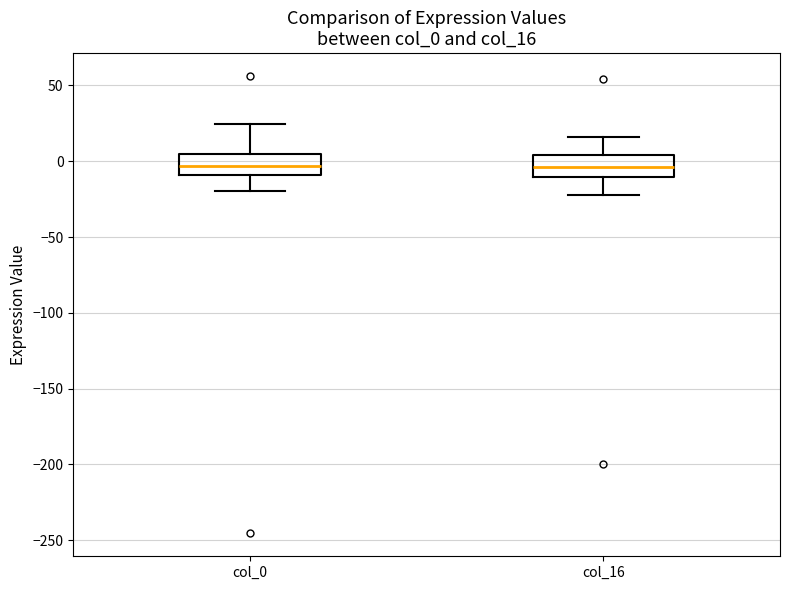

Reading left to right, read every box against the y-axis: the position of its median line, the range the box covers, and the ends of its whiskers. The values are not printed on the chart, so give them approximately, as read against the axis.

col_0: median -5, box -10 to 5, whiskers -20 to 25
col_16: median -5, box -10 to 5, whiskers -20 to 15